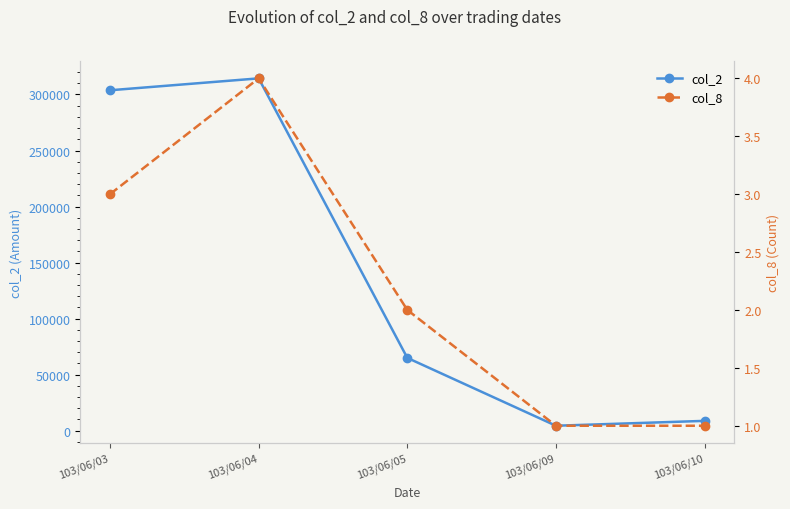

Reading left to right, extract all data points from this chart.

col_2: 303760	314380	64900	4350	8700
col_8: 3	4	2	1	1